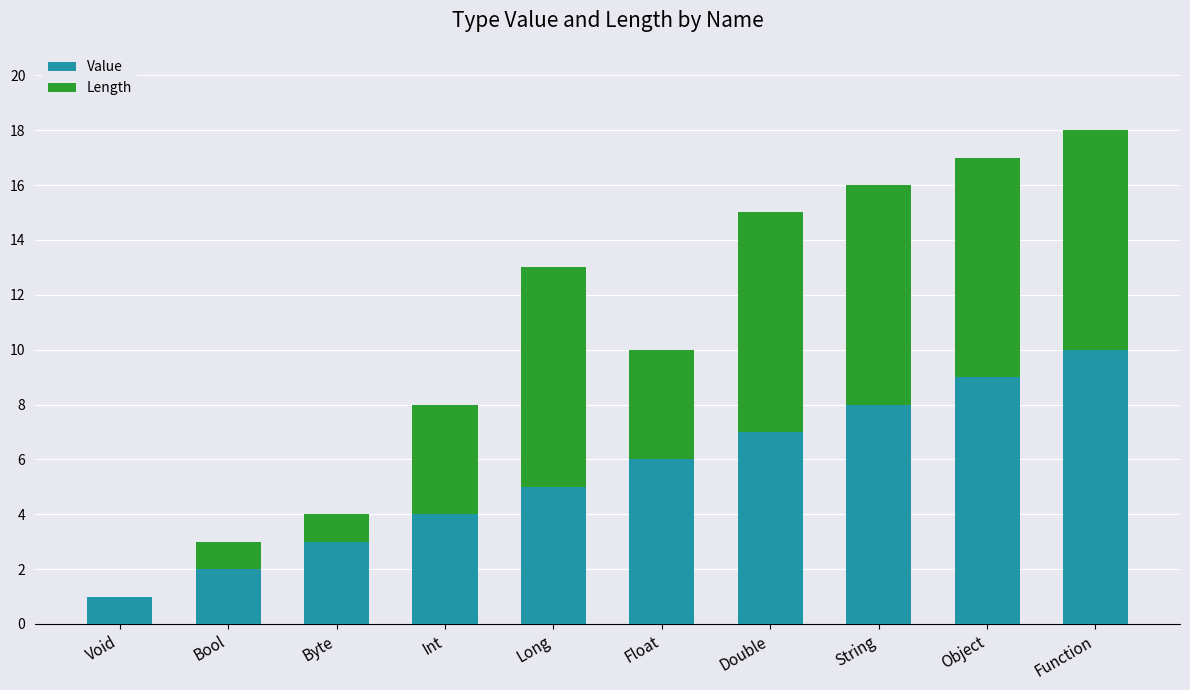

What is the total value across all series at String?

16